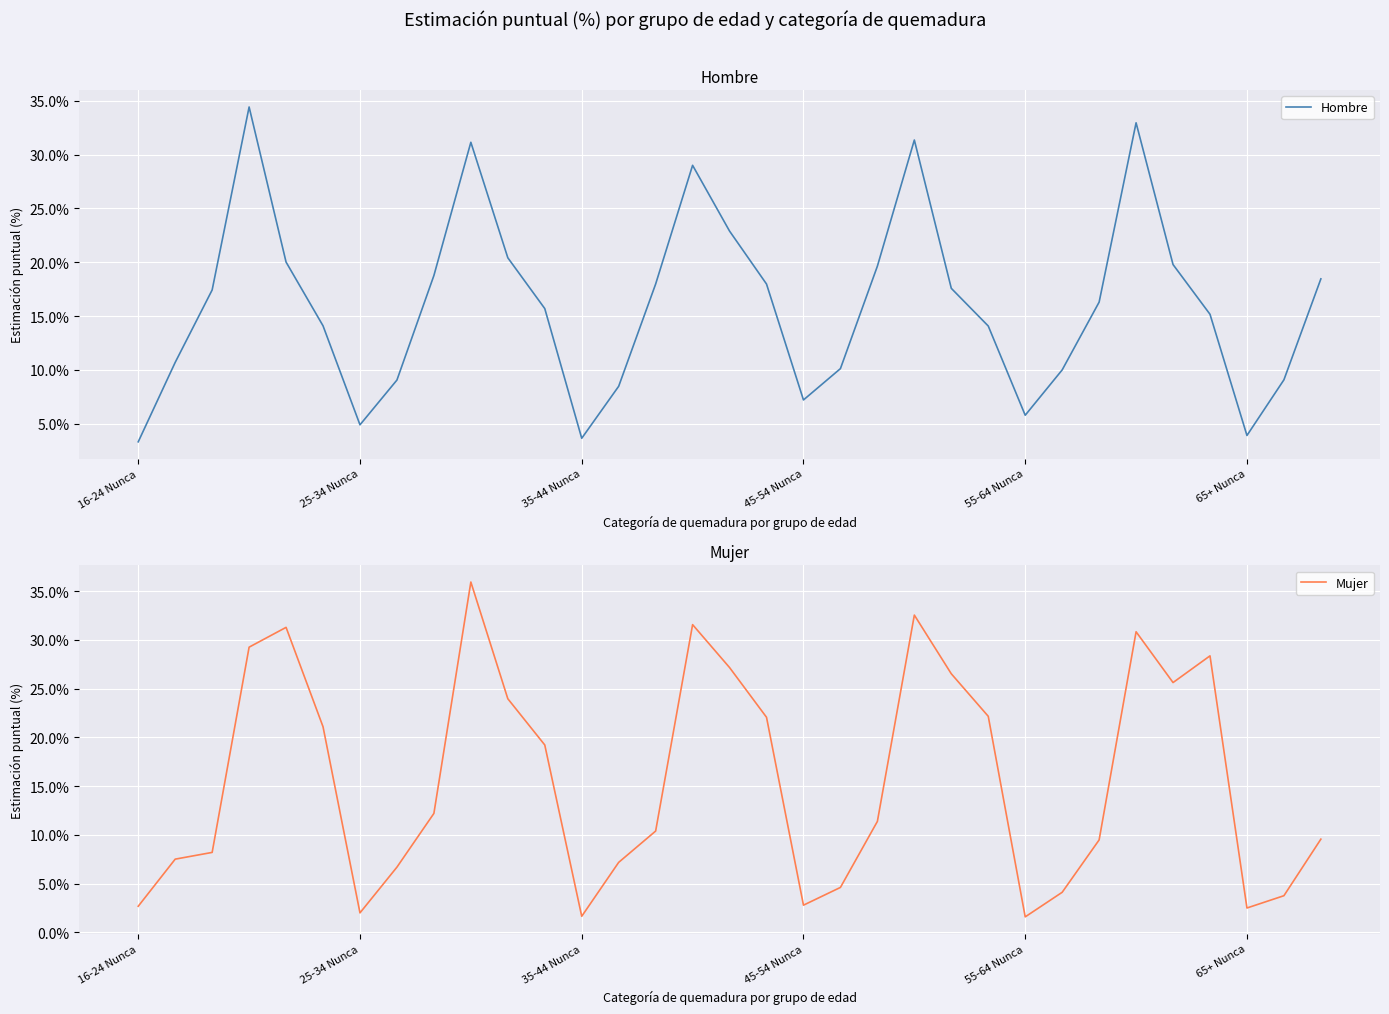

How many intersections are there between Mujer and Hombre?

10